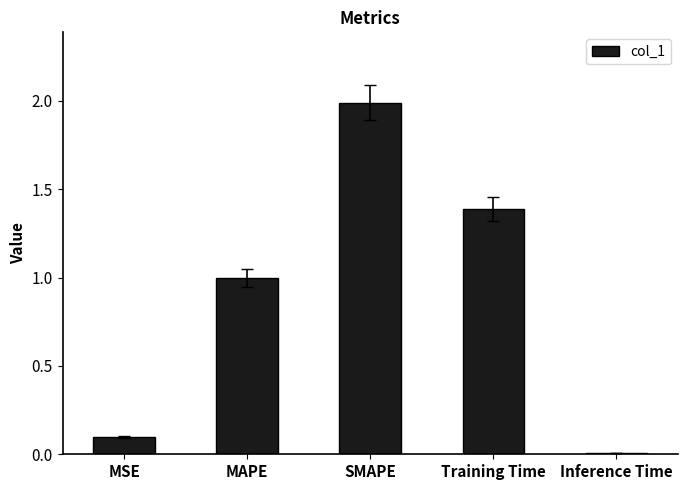

Is it true that the value at MAPE is 1.7?

False